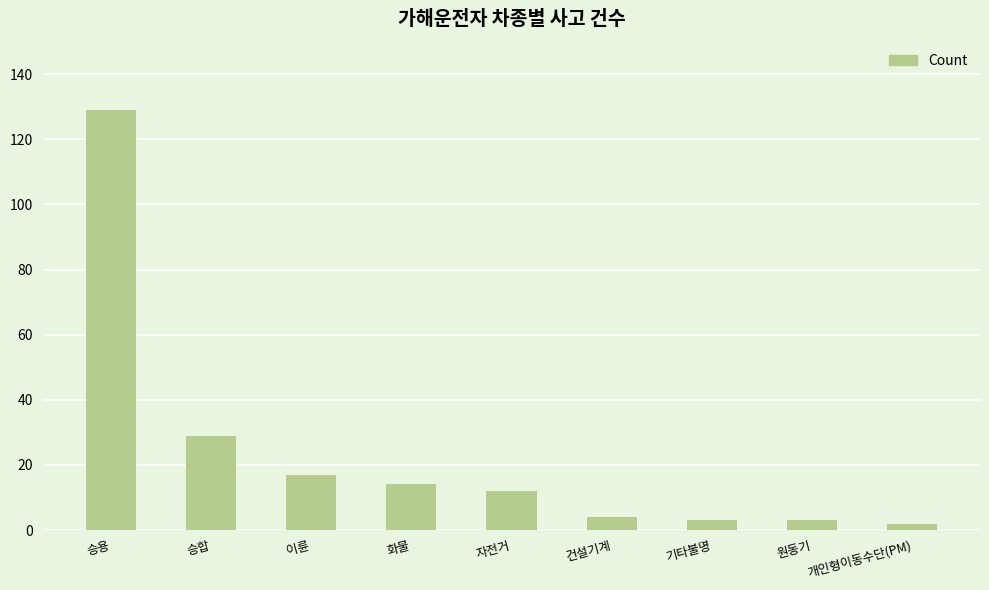

What is the label of the 8th bar from the left?

원동기